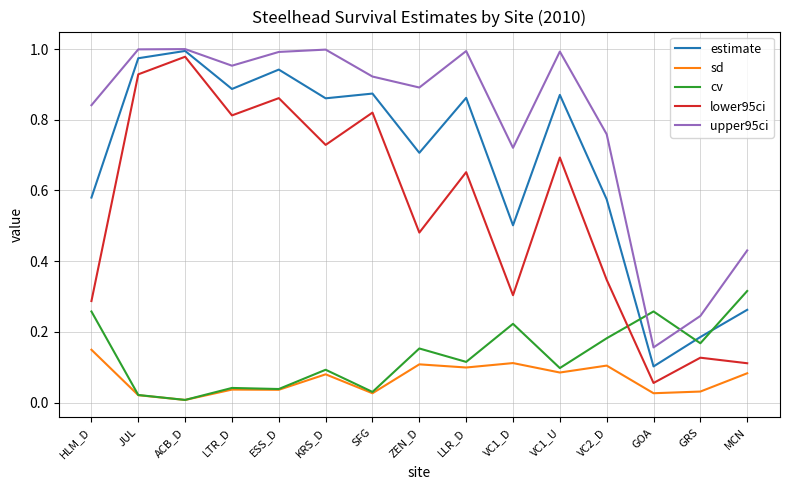

What position from the left is ZEN_D?

8